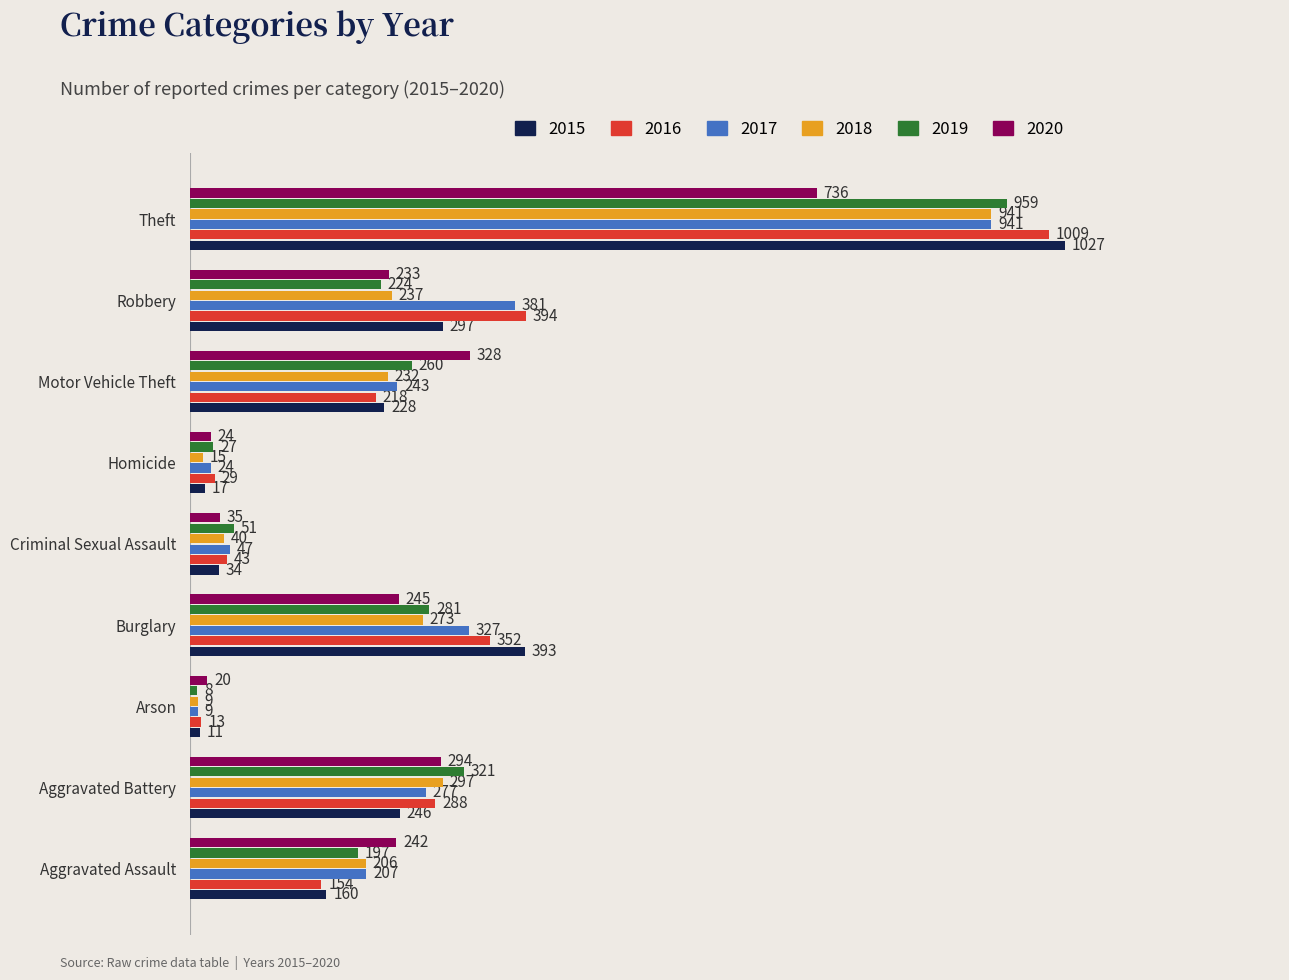

The 2016 series shows 489 at Aggravated Battery. True or false?

False